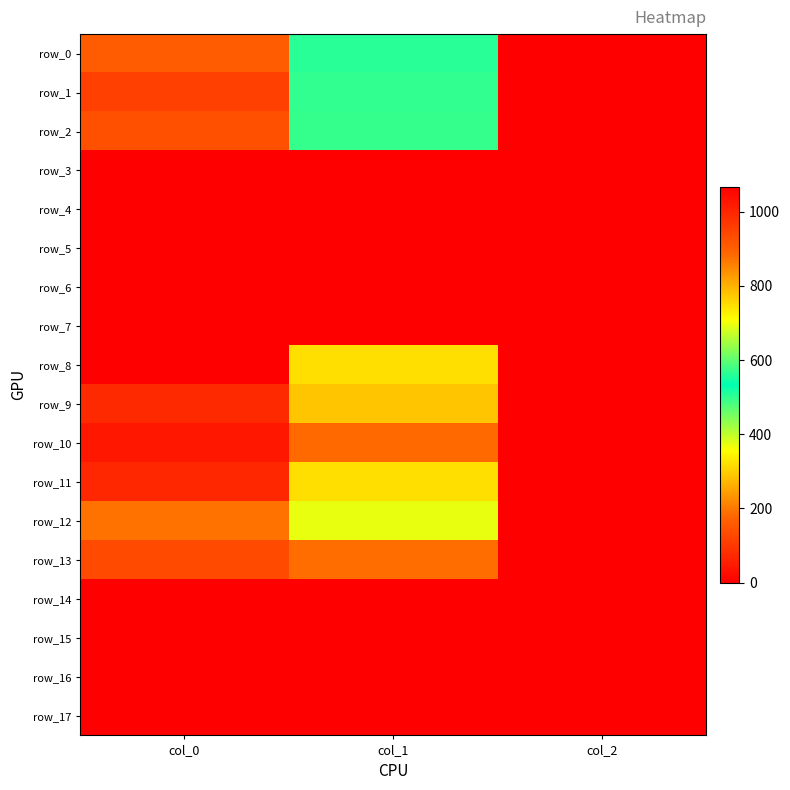

What is the difference between the maximum and minimum values in the row_8 series?

1064.7